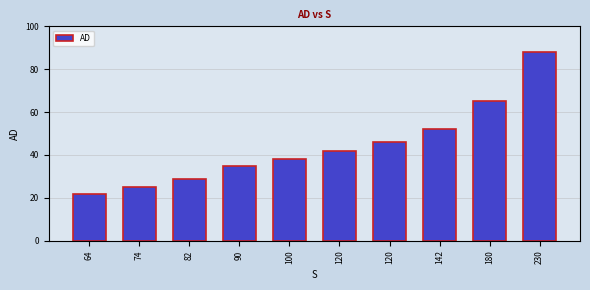

Which category has the lowest value across all series?

64